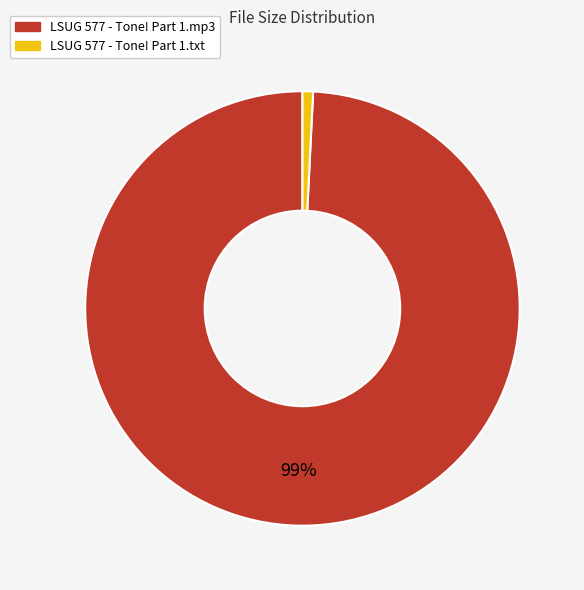

Is it true that LSUG 577 - Tone! Part 1.txt is 11% of the pie?

False